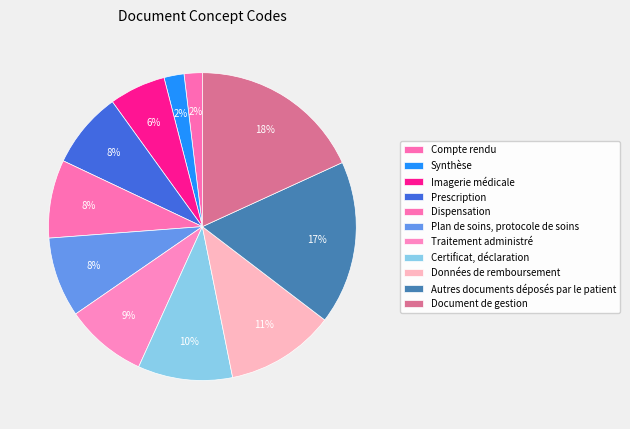

To the nearest percent, what portion does Plan de soins, protocole de soins represent?

8%